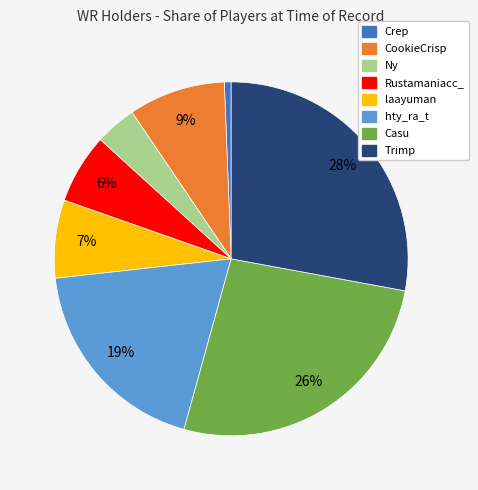

To the nearest percent, what is the difference between the laayuman and Trimp slice percentages?

21%